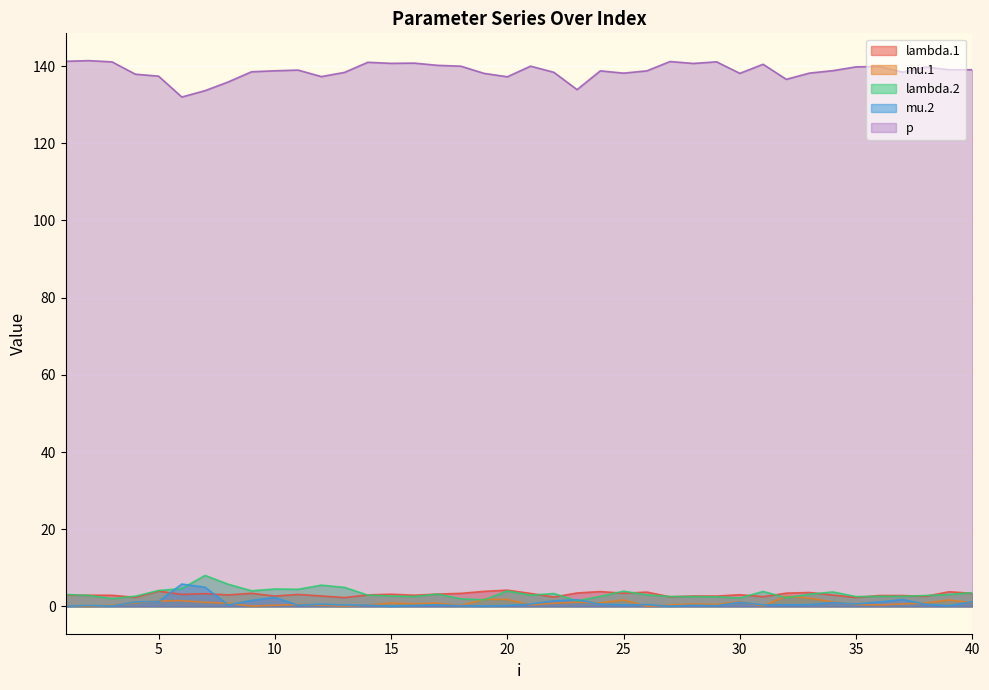

The lambda.1 series shows 4.6 at 18. True or false?

False